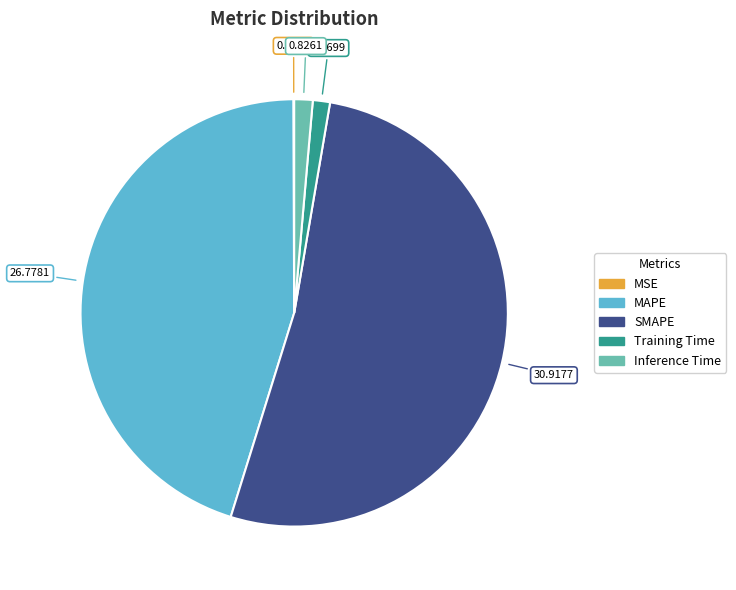

Is there a majority slice in this chart?

Yes